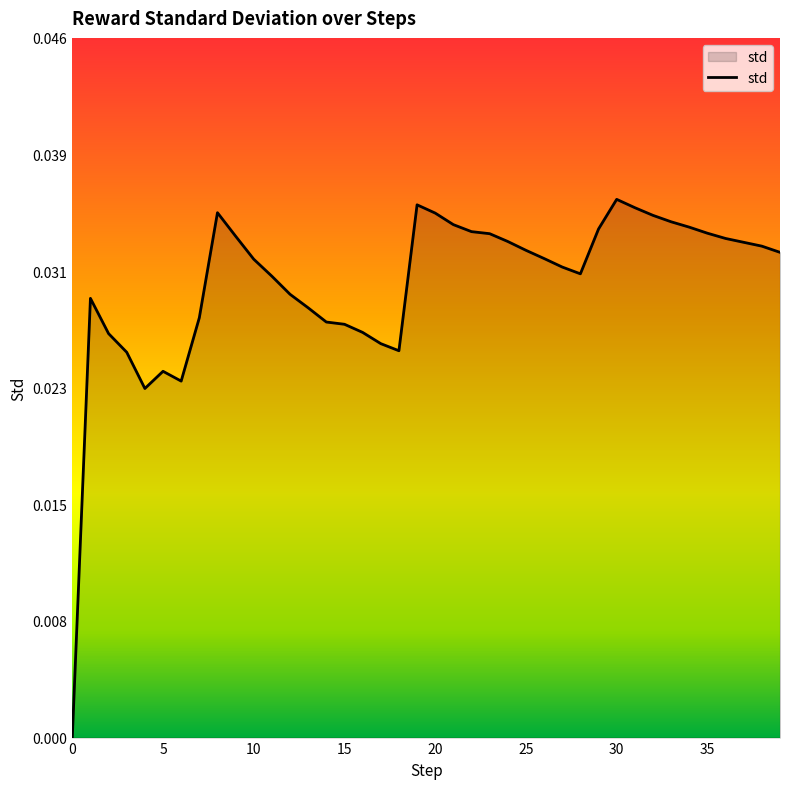

Rank the categories by value from highest to lowest.

30, 19, 31, 8, 20, 32, 33, 21, 34, 29, 22, 35, 23, 9, 36, 24, 37, 38, 25, 39, 26, 10, 27, 28, 11, 12, 1, 13, 7, 14, 15, 16, 2, 17, 18, 3, 5, 6, 4, 0